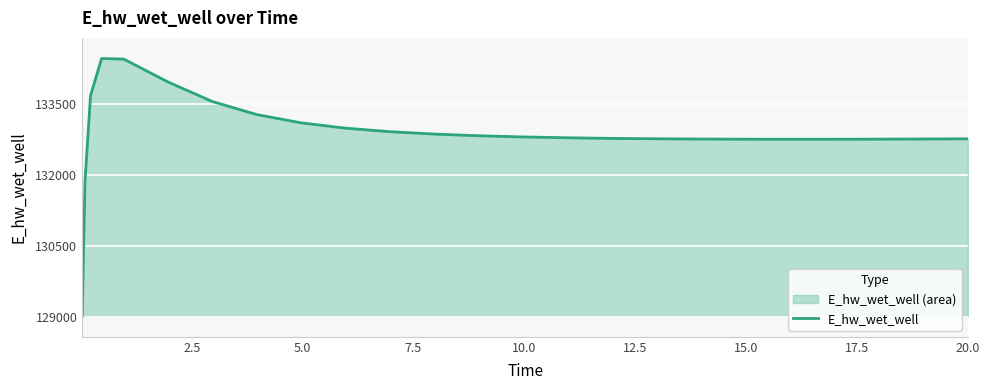

True or false: the data has more than 1 interior local peaks.

False